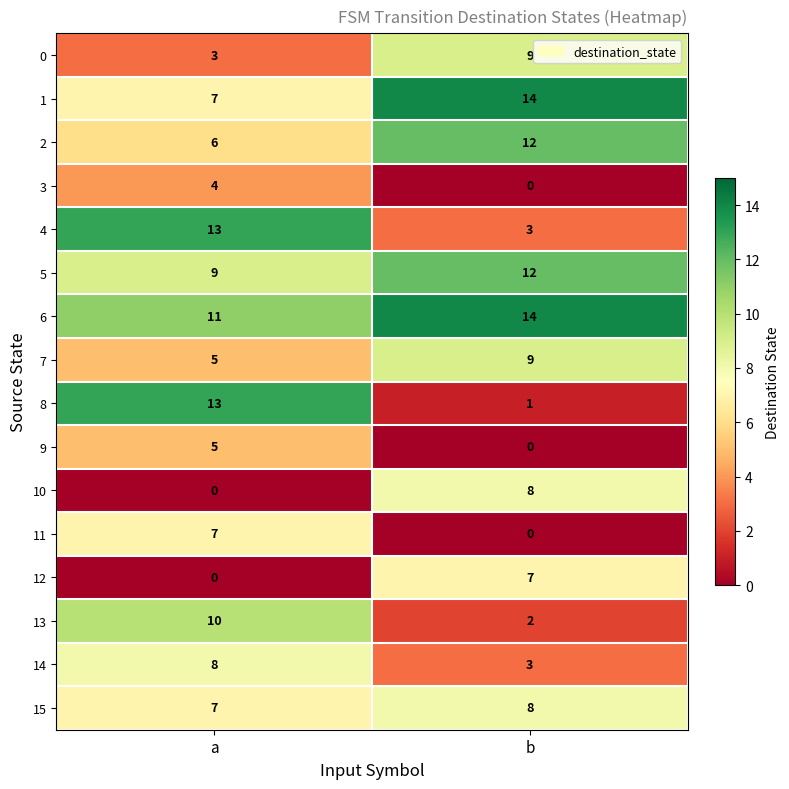

What is the spread (max minus min) of values at b?

14